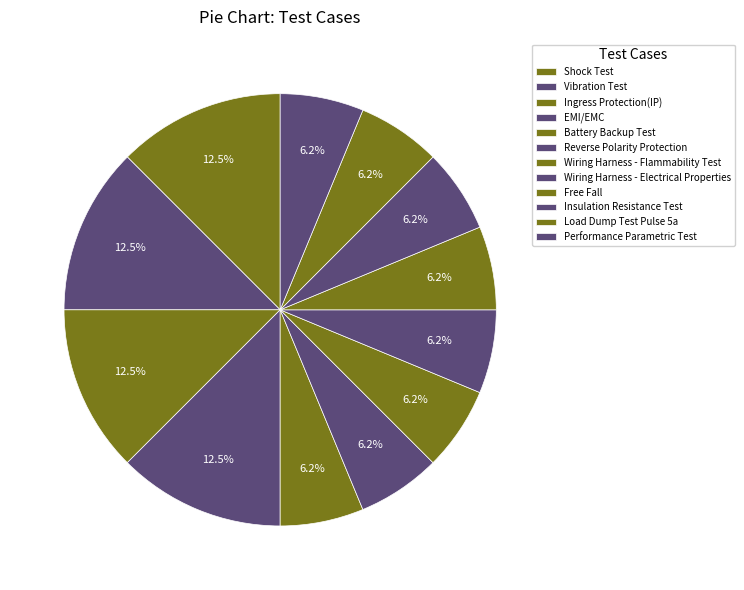

Count the number of slices in the pie.

12